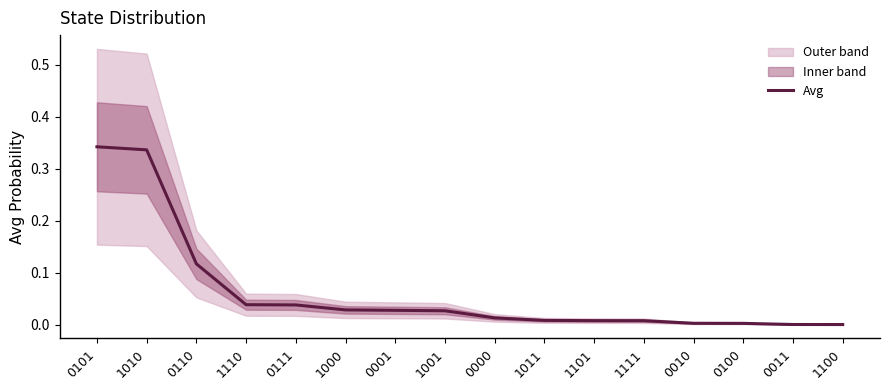

Reading right to left, what are all the values shown in this chart?

1100=0.0	0011=0.0	0100=0.0	0010=0.0	1111=0.0	1101=0.0	1011=0.0	0000=0.0	1001=0.0	0001=0.0	1000=0.0	0111=0.0	1110=0.0	0110=0.1	1010=0.3	0101=0.3